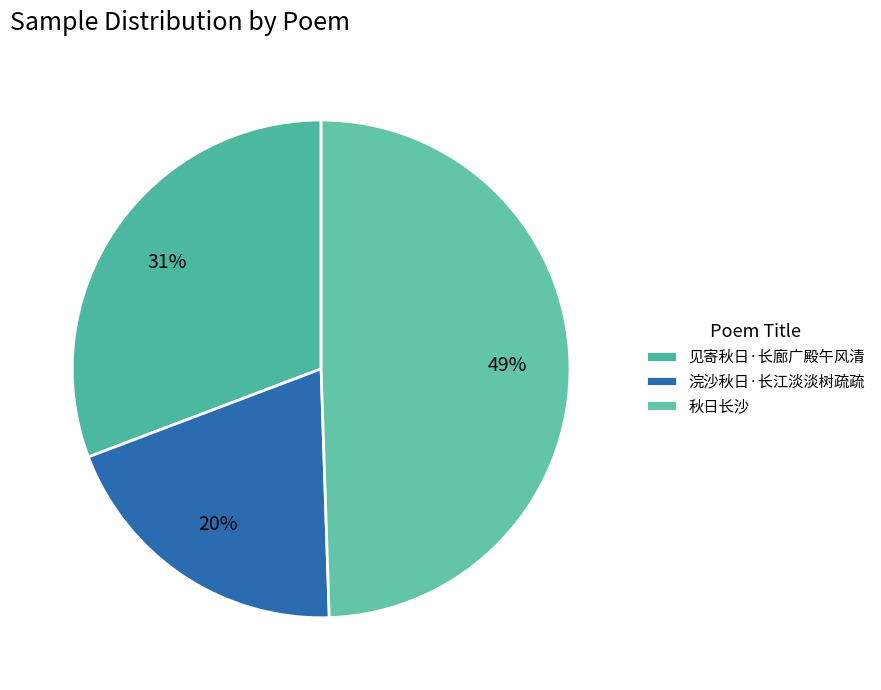

The 见寄秋日·长廊广殿午风清 slice represents 39% of the pie. True or false?

False